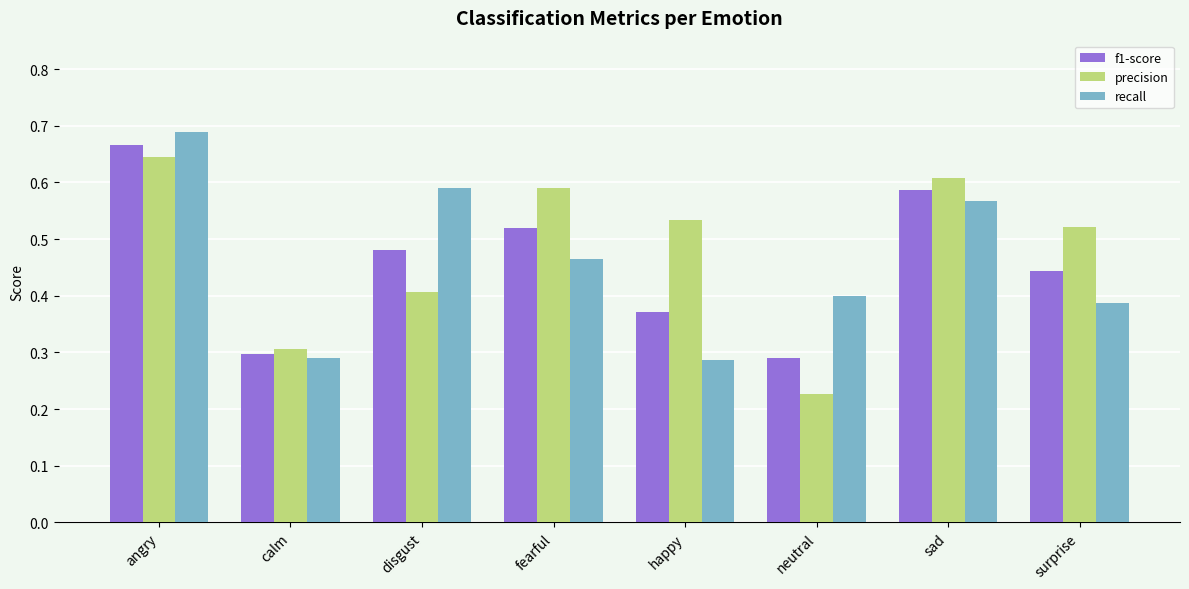

What position from the right is neutral?

3